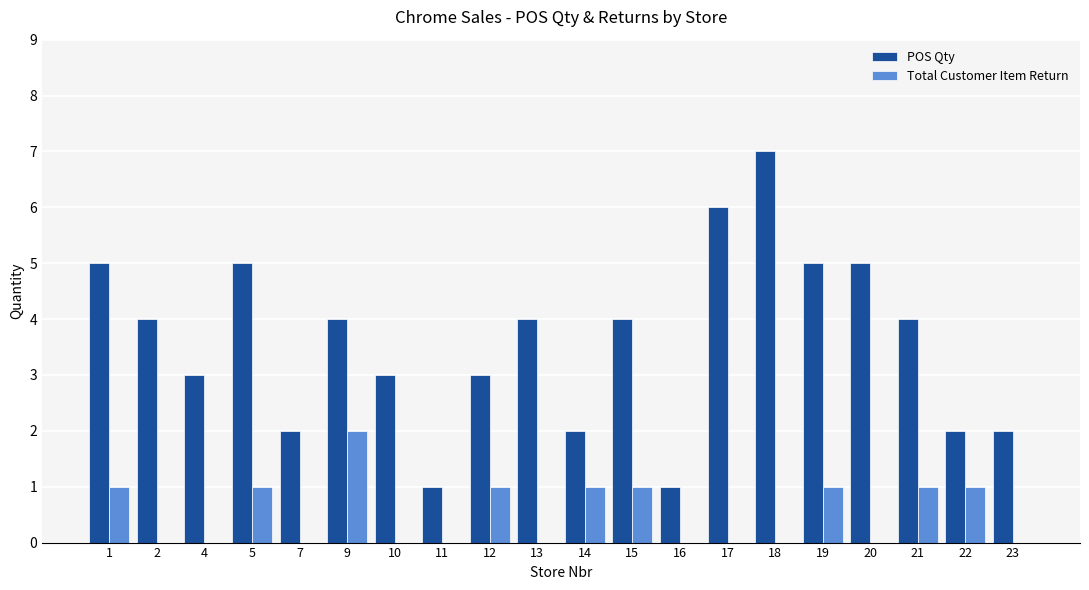

True or false: POS Qty has a value of 7 at 18.

True